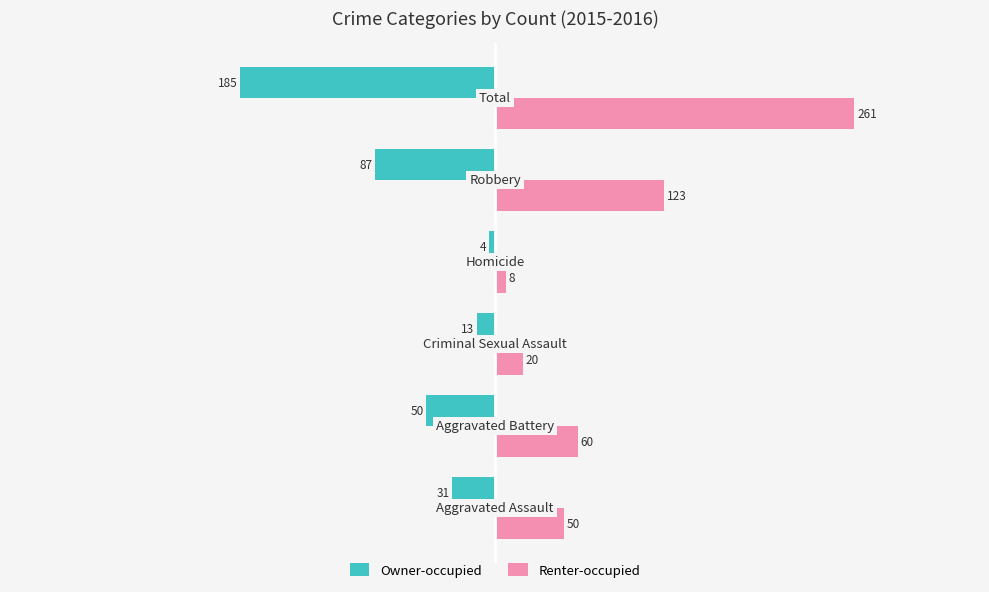

Which series has the widest spread of values?

Renter-occupied